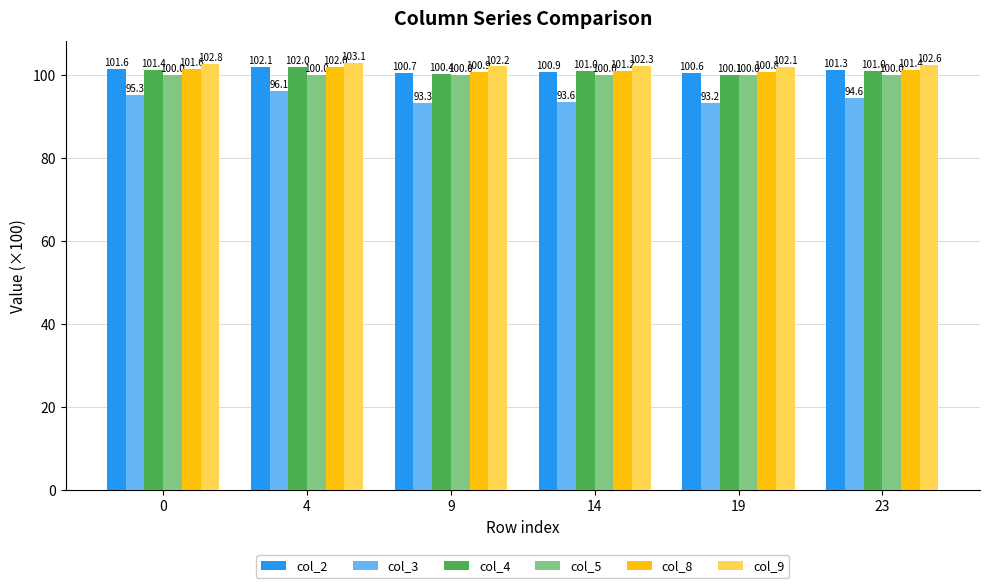

What is the total value across all series at 14?

599.1